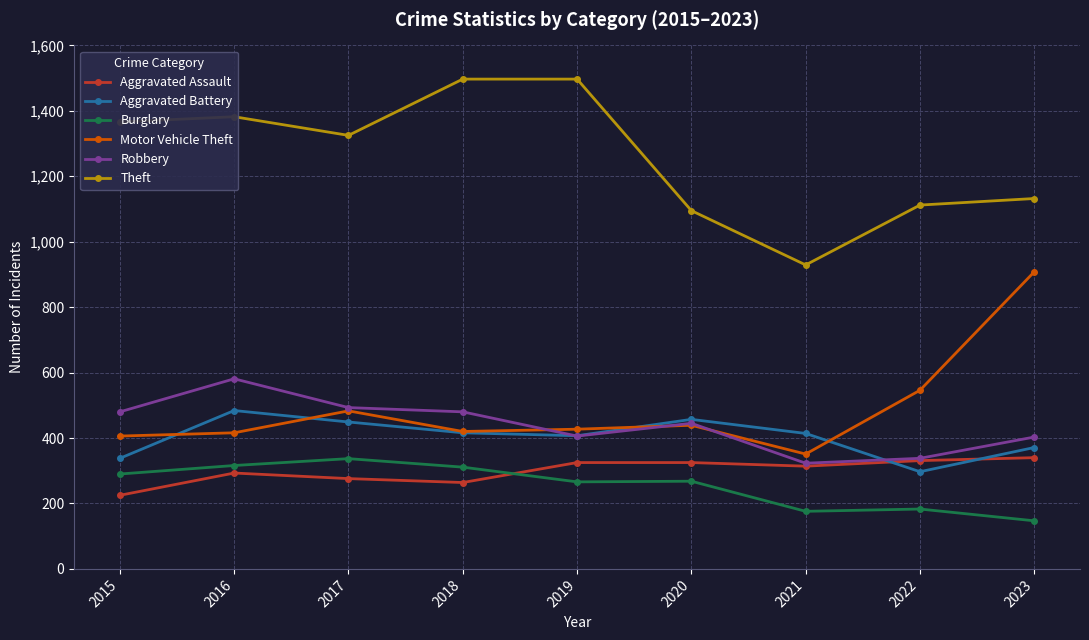

At which label does Aggravated Battery first exceed 414?

2016